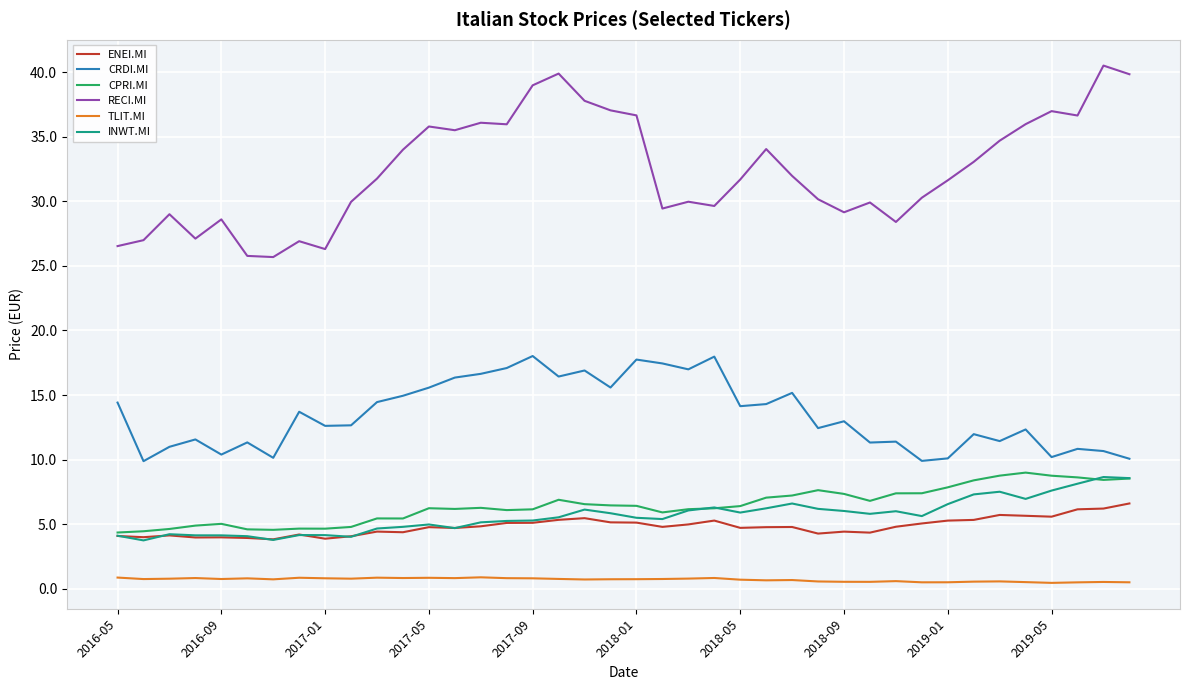

Which series has the largest range (max minus min)?

RECI.MI